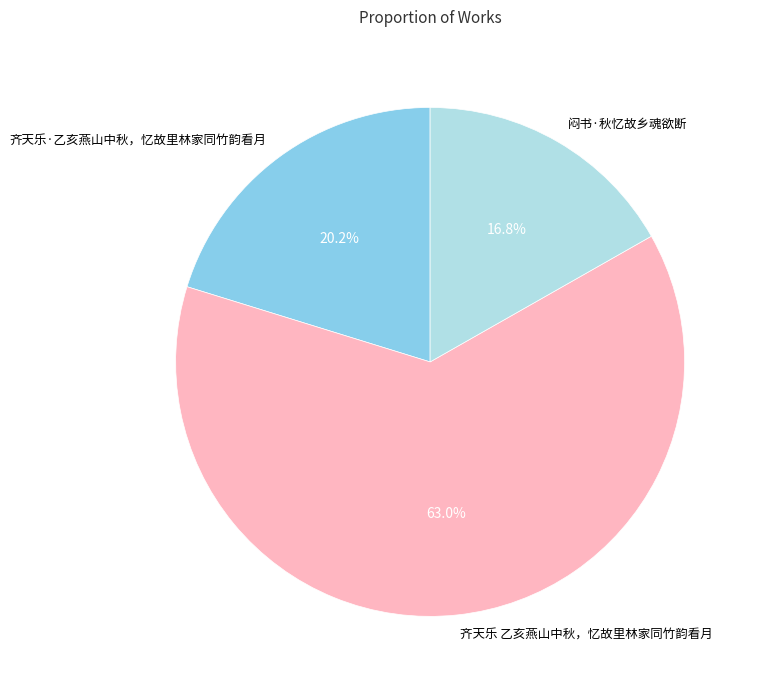

How much of the chart is everything except 齐天乐·乙亥燕山中秋，忆故里林家同竹韵看月?

79.8%